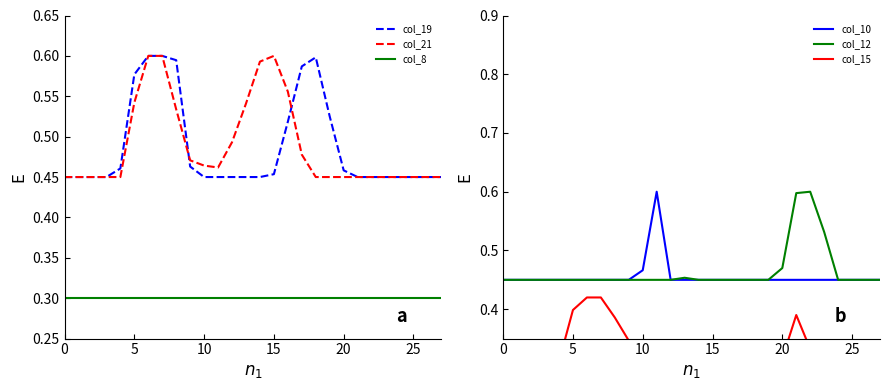

True or false: col_8 has more than 2 interior local peaks.

False